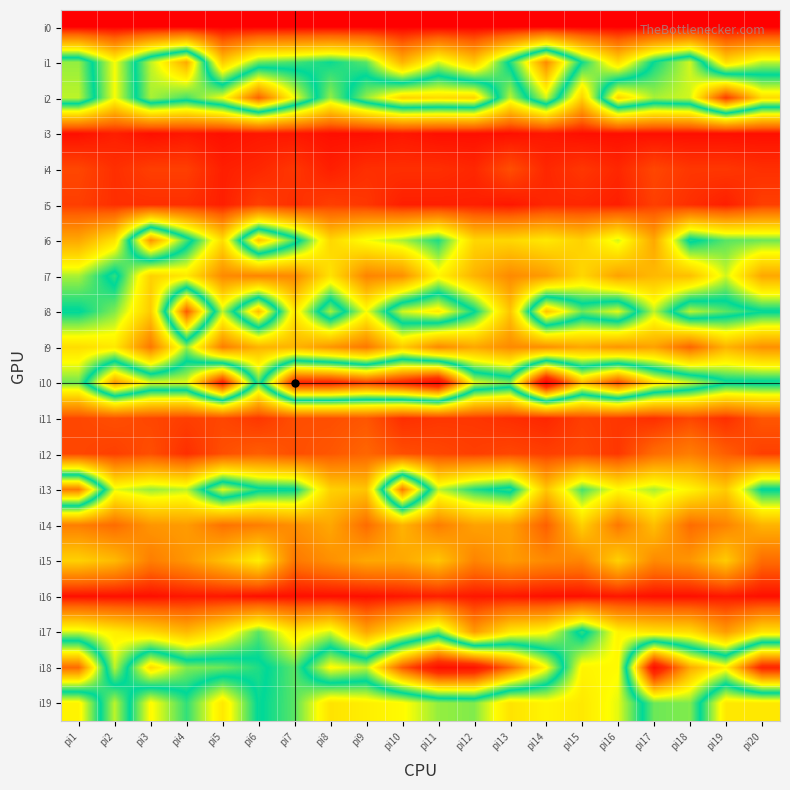

Between pi3 and pi16, which is larger?

pi3